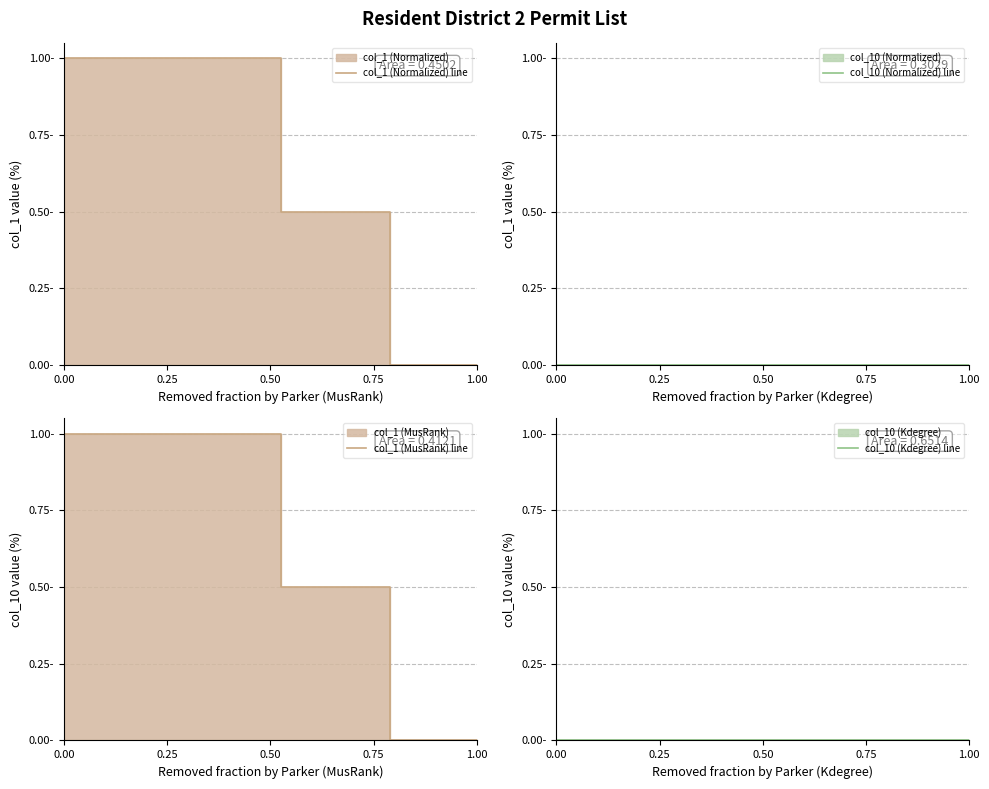

Reading left to right, extract all data points from this chart.

col_1 (Normalized) line: 1.0	1.0	1.0	1.0	1.0	1.0	1.0	1.0	1.0	1.0	0.5	0.5	0.5	0.5	0.5	0.0	0.0	0.0	0.0	0.0
col_10 (Normalized) line: 0.0	0.0	0.0	0.0	0.0	0.0	0.0	0.0	0.0	0.0	0.0	0.0	0.0	0.0	0.0	0.0	0.0	0.0	0.0	0.0
col_1 (MusRank) line: 1.0	1.0	1.0	1.0	1.0	1.0	1.0	1.0	1.0	1.0	0.5	0.5	0.5	0.5	0.5	0.0	0.0	0.0	0.0	0.0
col_10 (Kdegree) line: 0.0	0.0	0.0	0.0	0.0	0.0	0.0	0.0	0.0	0.0	0.0	0.0	0.0	0.0	0.0	0.0	0.0	0.0	0.0	0.0